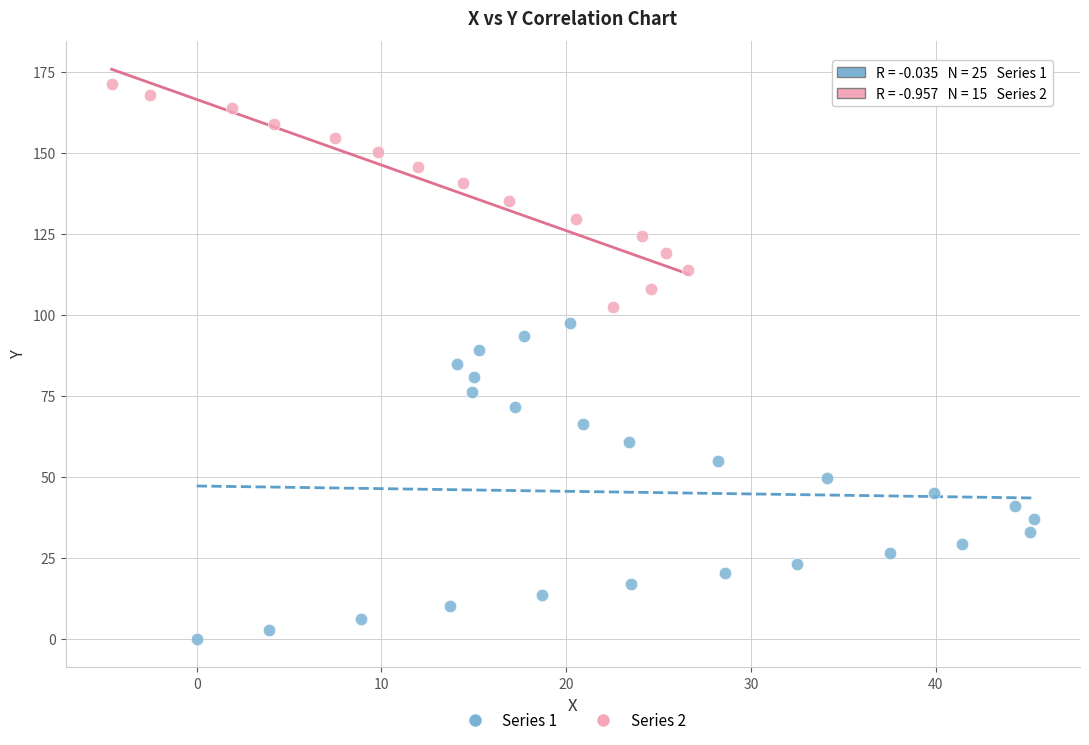

Which series reaches the minimum Y coordinate?

Series 1